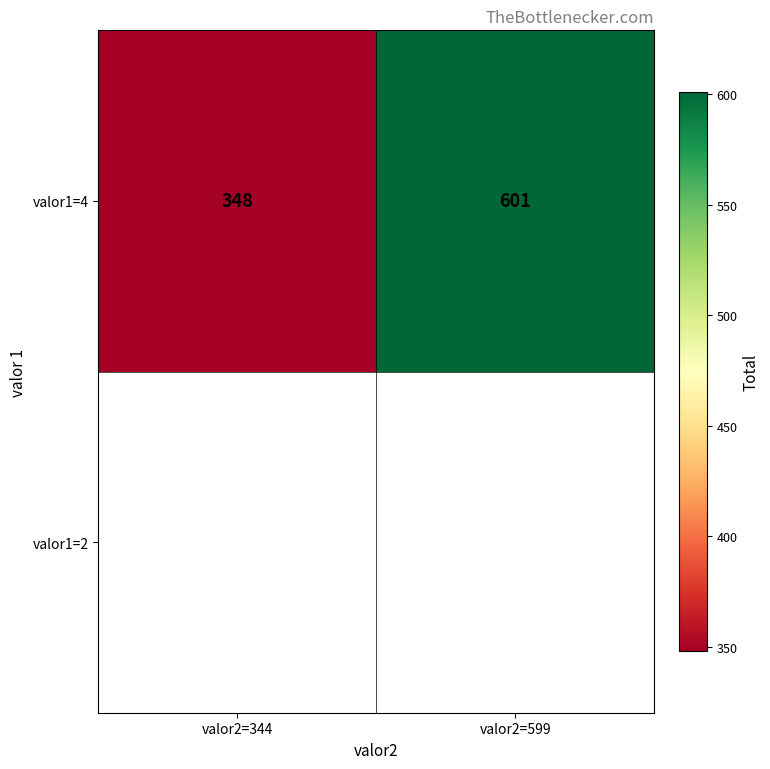

Reading left to right, what are all the values shown in this chart?

348	601